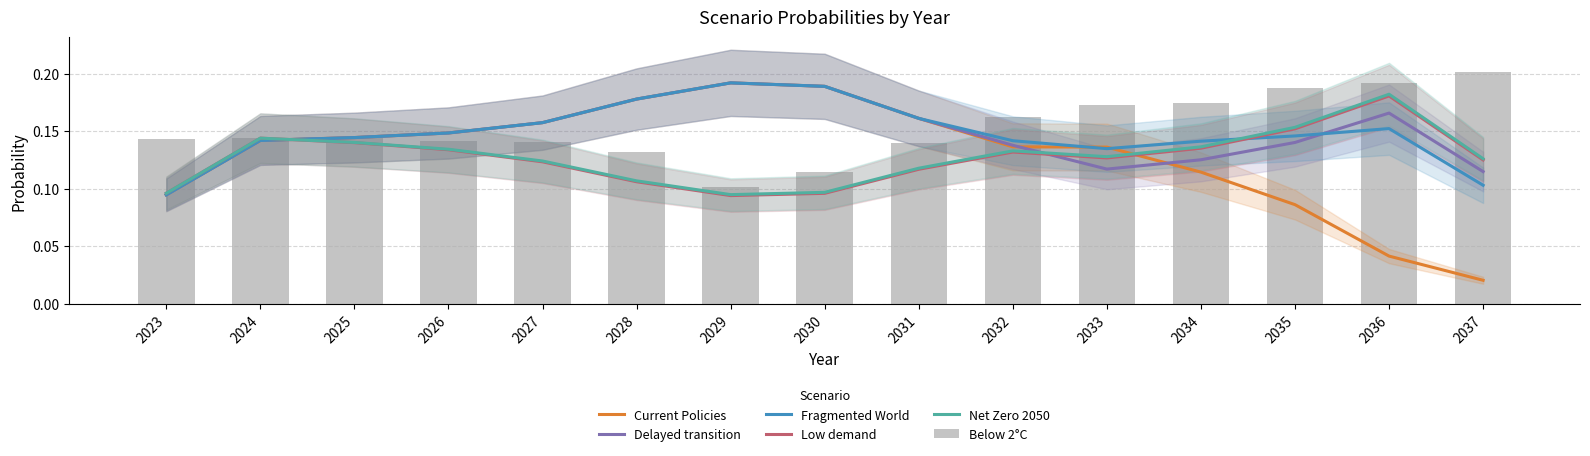

What is the lowest value of the Low demand series?

0.1